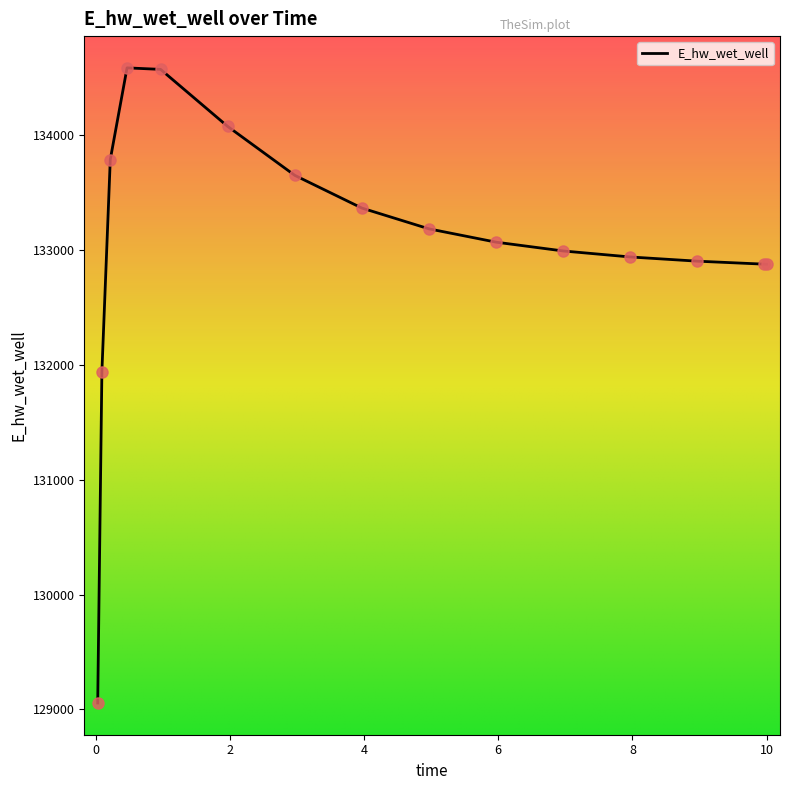

What is the smallest value displayed?

129055.3